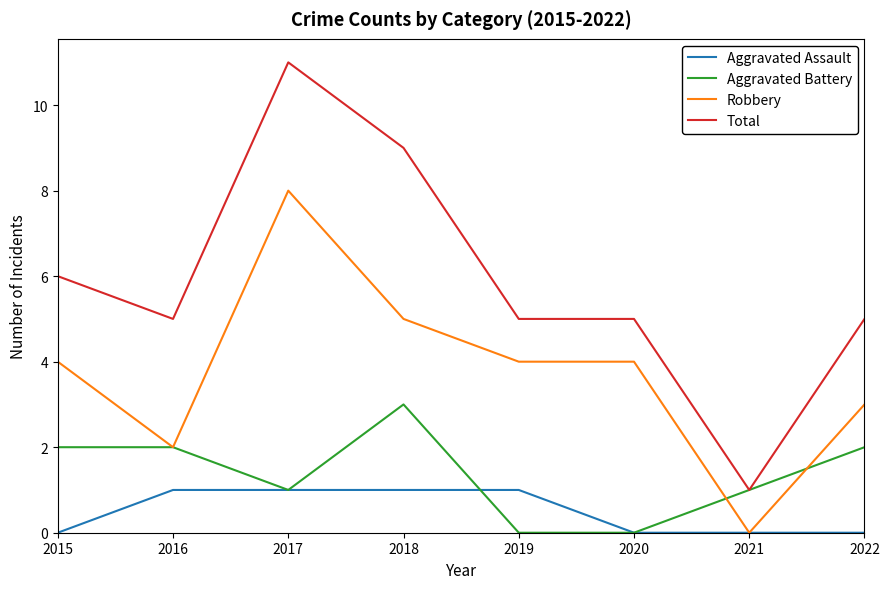

What is the total value across all series at 2018?

18